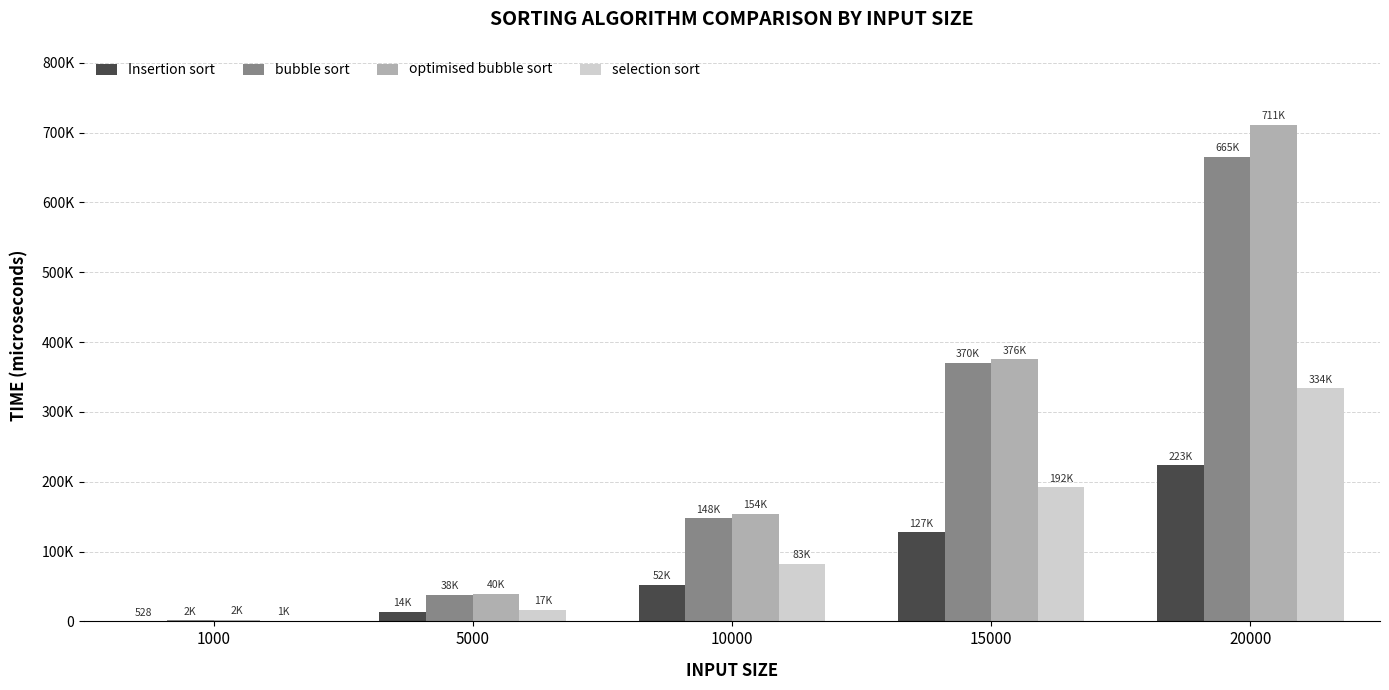

What are all the series names shown in the legend?

Insertion sort, bubble sort, optimised bubble sort, selection sort